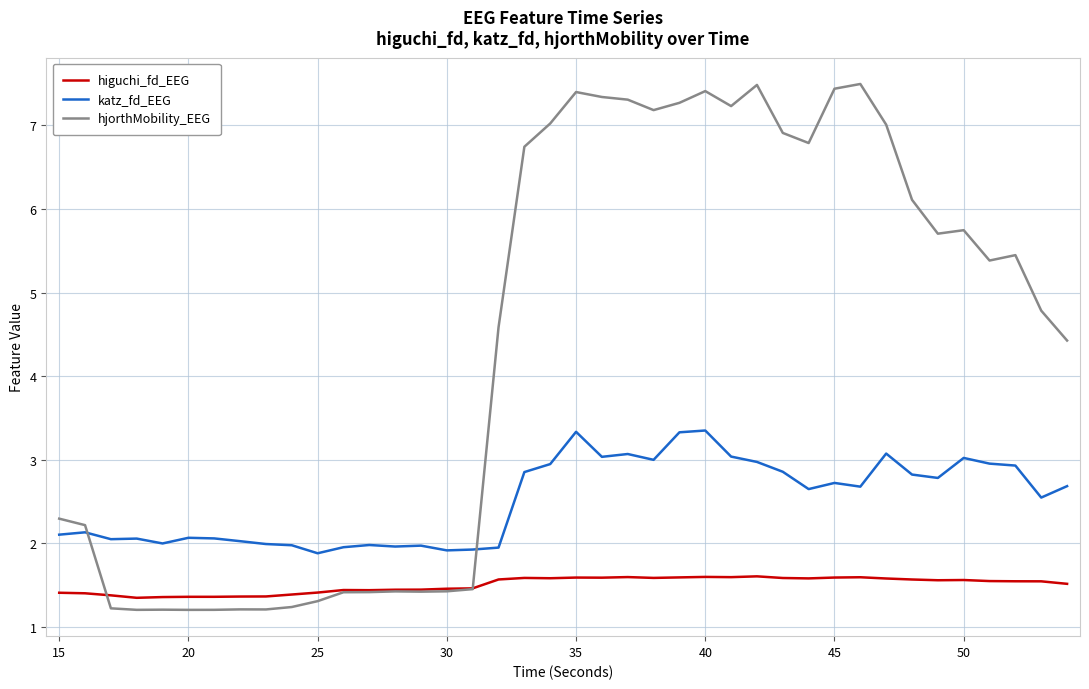

List the series in order of their peak value, highest first.

hjorthMobility_EEG, katz_fd_EEG, higuchi_fd_EEG